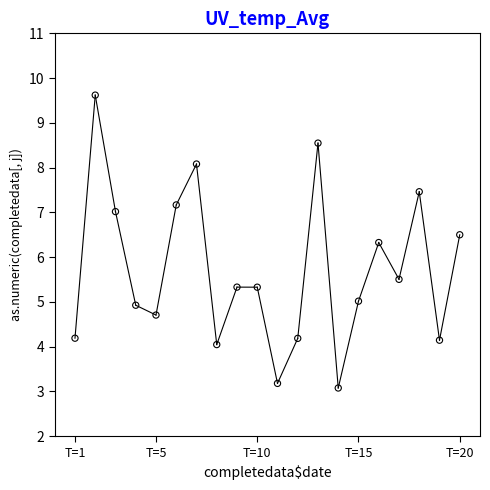

What Y value in the scatter plot is closest to 6?

6.3